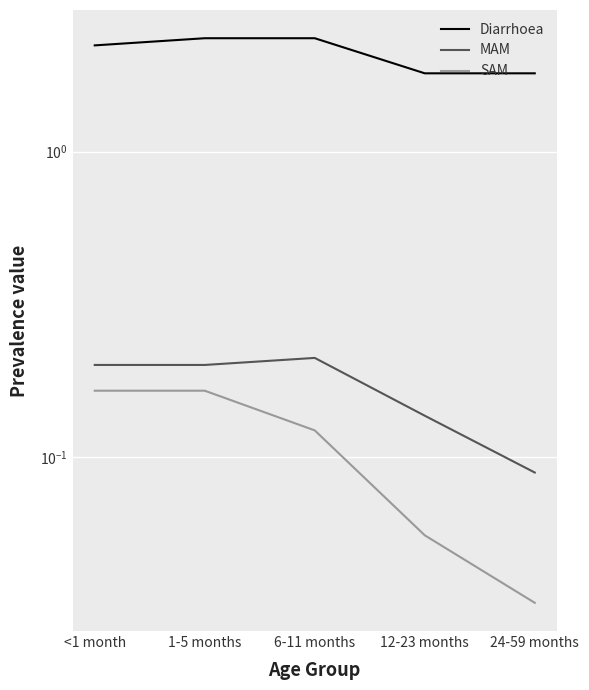

Which series has the widest spread of values?

Diarrhoea